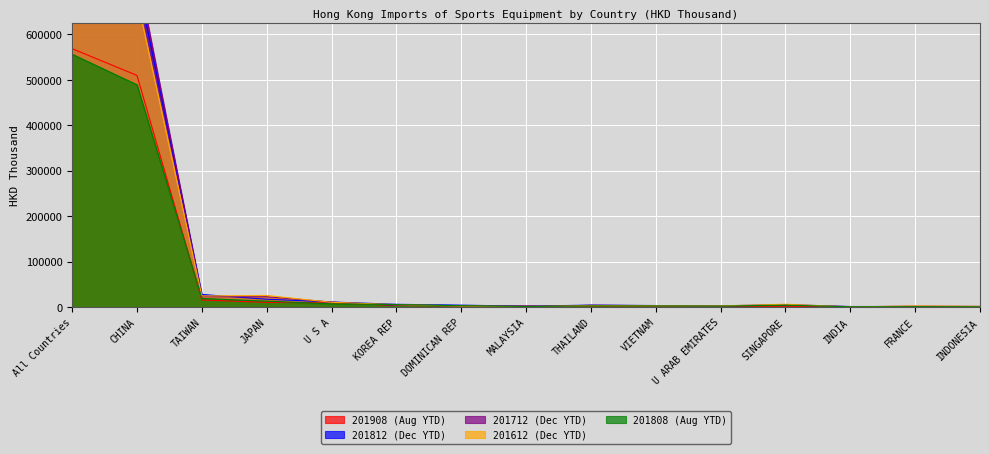

List the labels in order of 201808 (Aug YTD) value, largest first.

All Countries, CHINA, TAIWAN, JAPAN, U S A, KOREA REP, SINGAPORE, DOMINICAN REP, THAILAND, VIETNAM, U ARAB EMIRATES, MALAYSIA, INDONESIA, FRANCE, INDIA